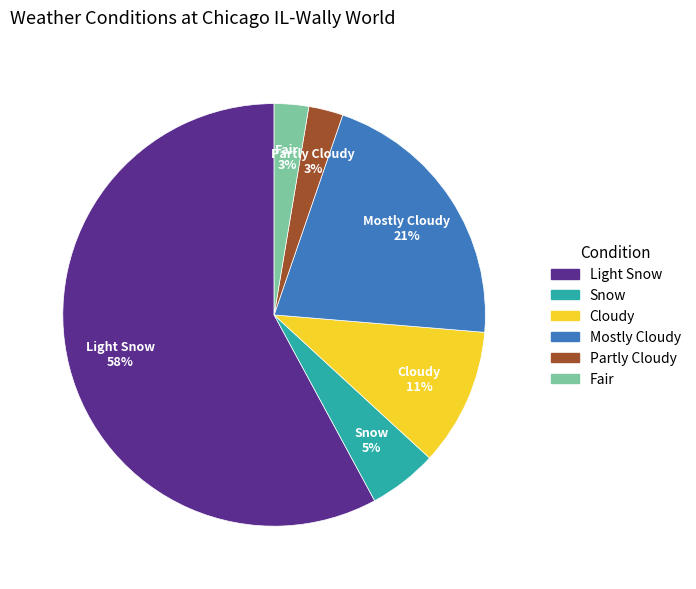

Which has a higher value, Fair or Snow?

Snow